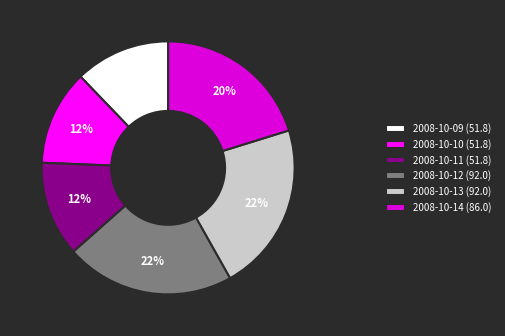

Is it true that 2008-10-14 (86.0) is 20% of the pie?

True